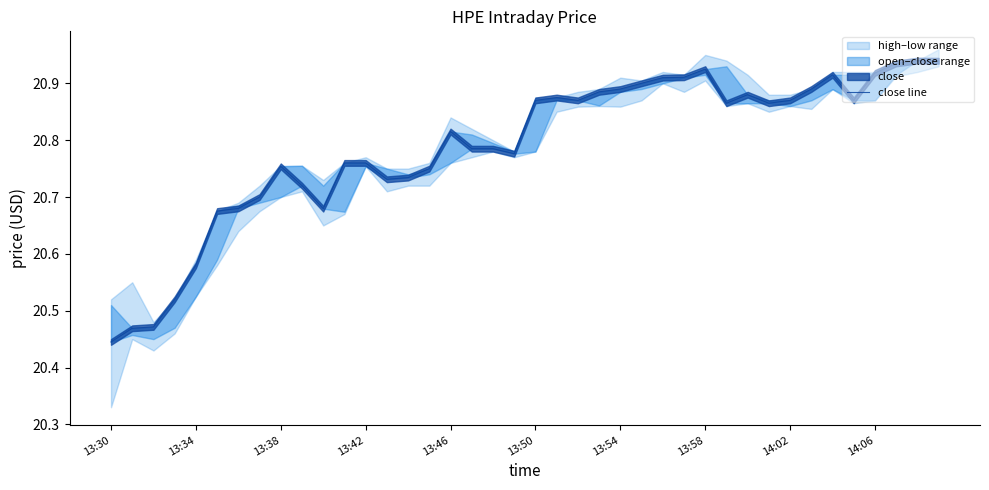

What is the ratio of the value at 11 to the value at 14:02?

1.0